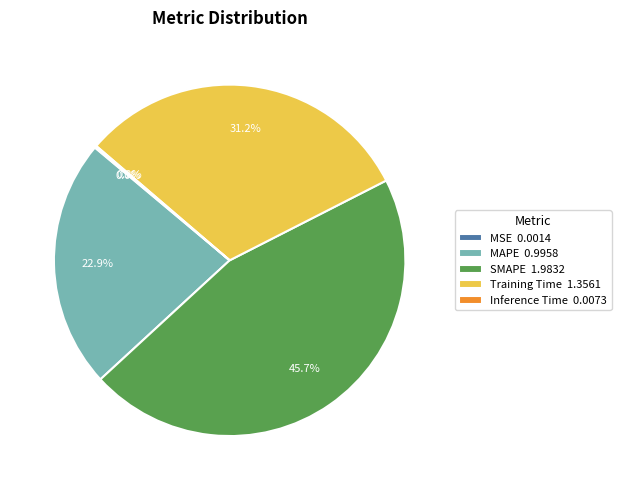

Is there a majority slice in this chart?

No